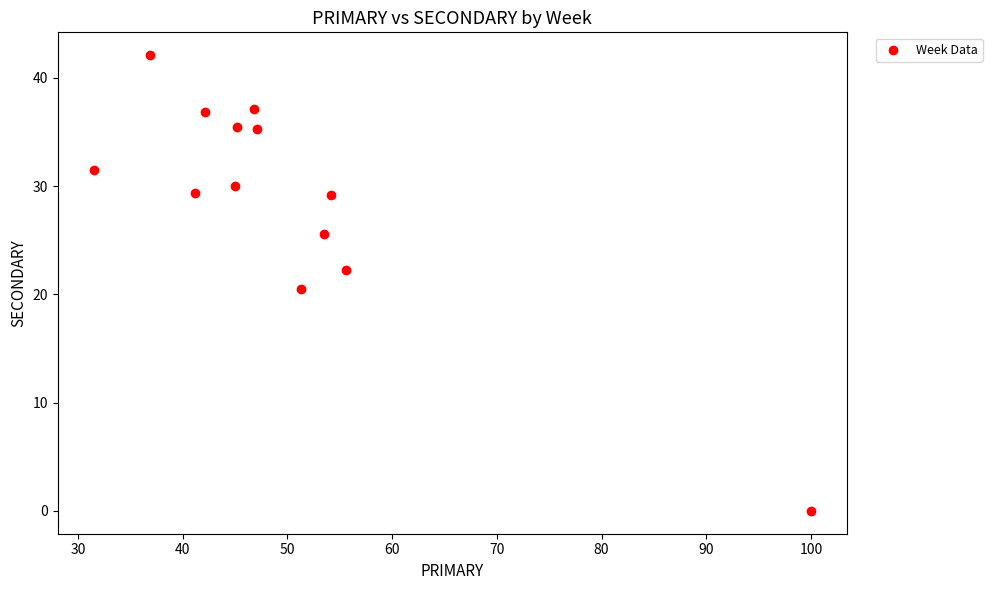

What Y value in the scatter plot is closest to 21?

20.5